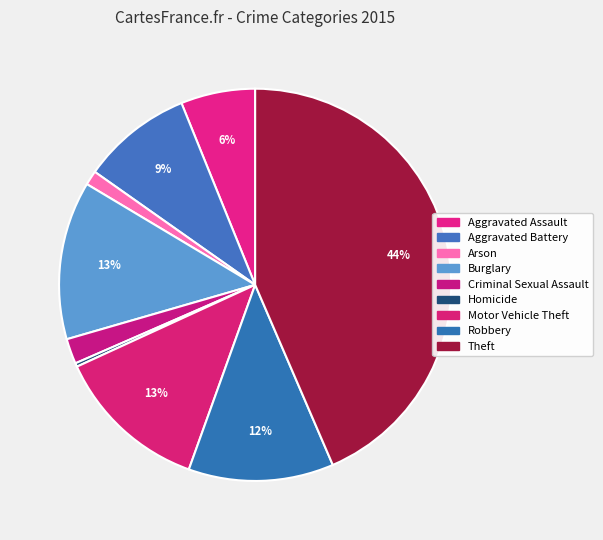

How many slices are in this pie chart?

9